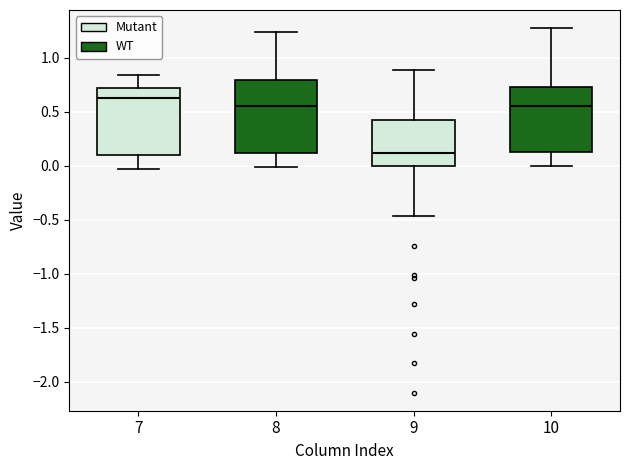

Where is the lower edge of the box at x = 9 on the y-axis? The values are not printed on the chart, so give them approximately, as read against the axis.

0.00